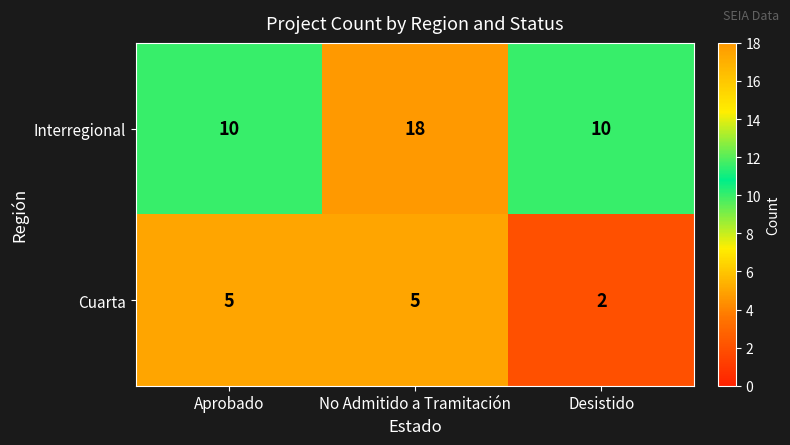

The value of Interregional at Desistido is 10. True or false?

True